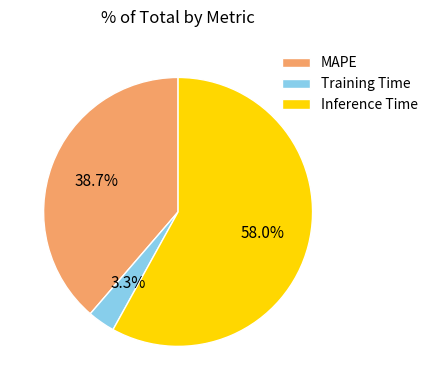

Which category has the smallest portion of the pie?

Training Time